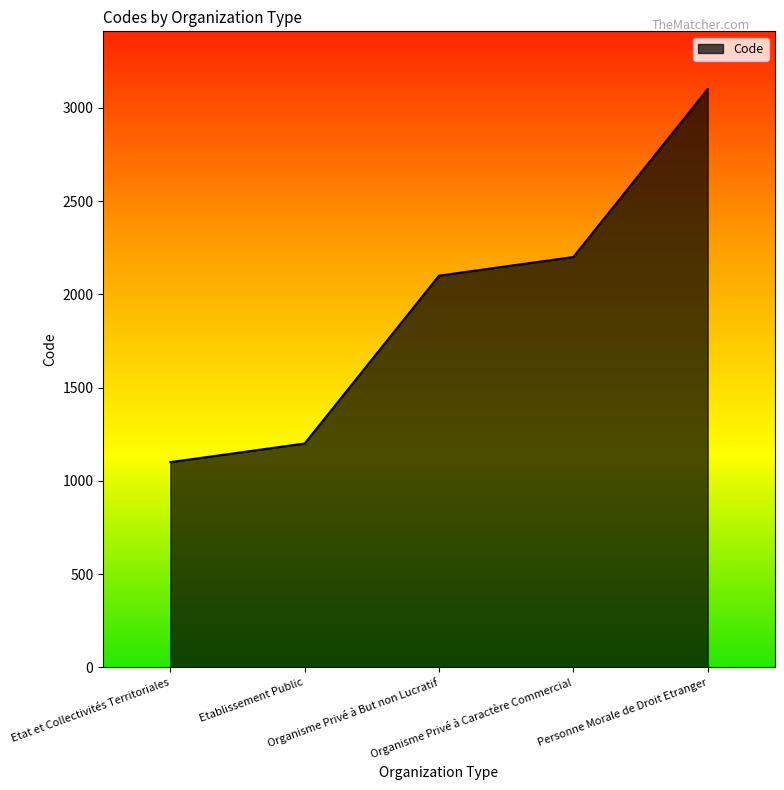

Is it true that the value at Etablissement Public is 1200?

True